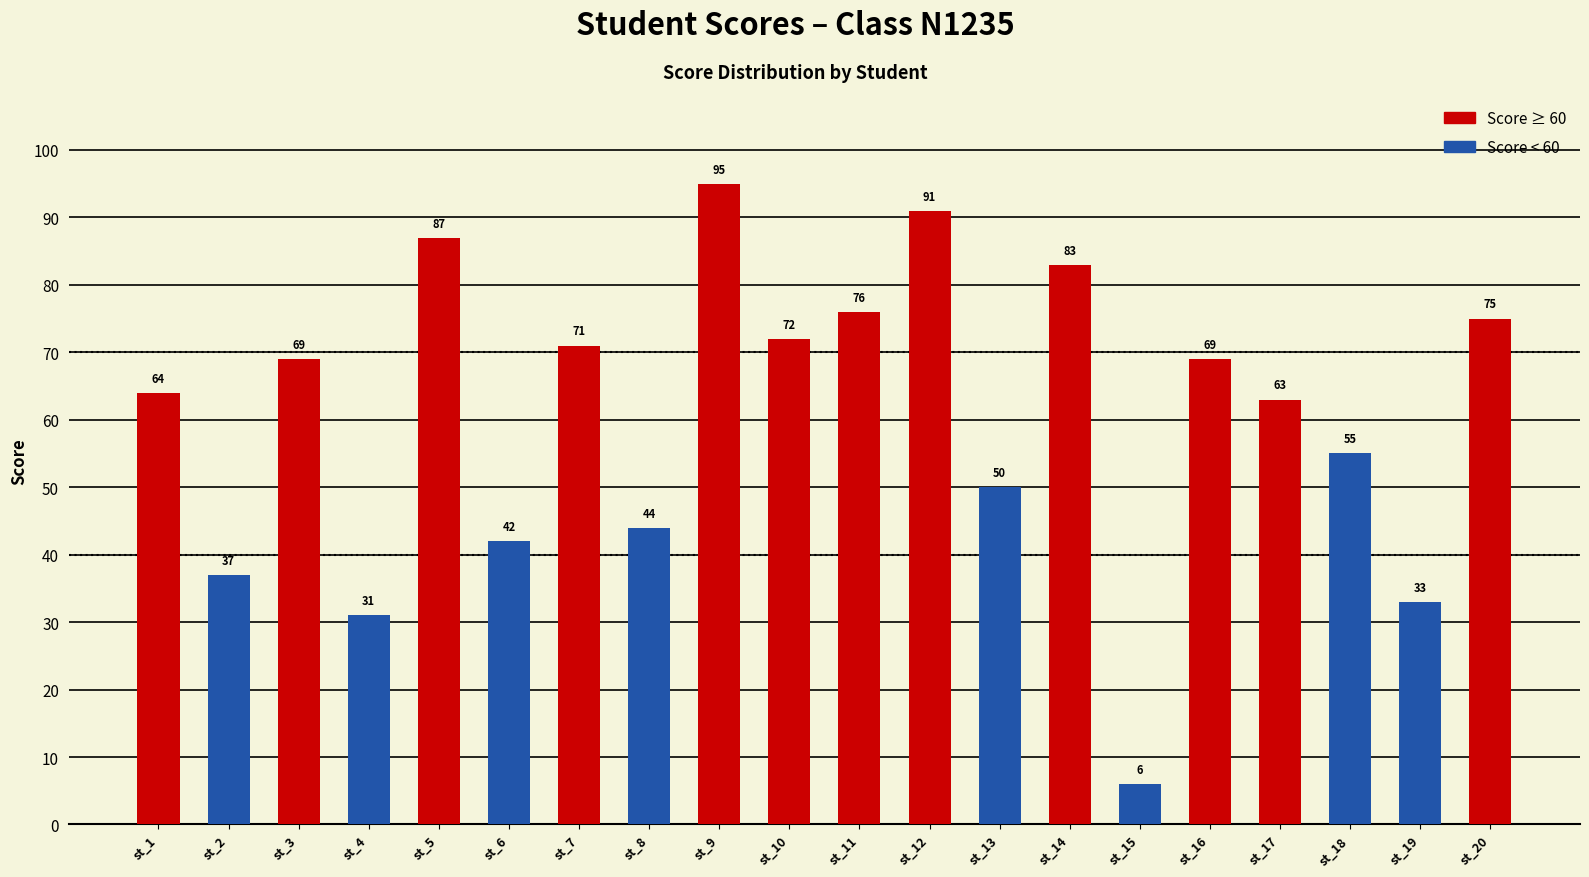

Rank the categories by value from highest to lowest.

st_9, st_12, st_5, st_14, st_11, st_20, st_10, st_7, st_3, st_16, st_1, st_17, st_18, st_13, st_8, st_6, st_2, st_19, st_4, st_15